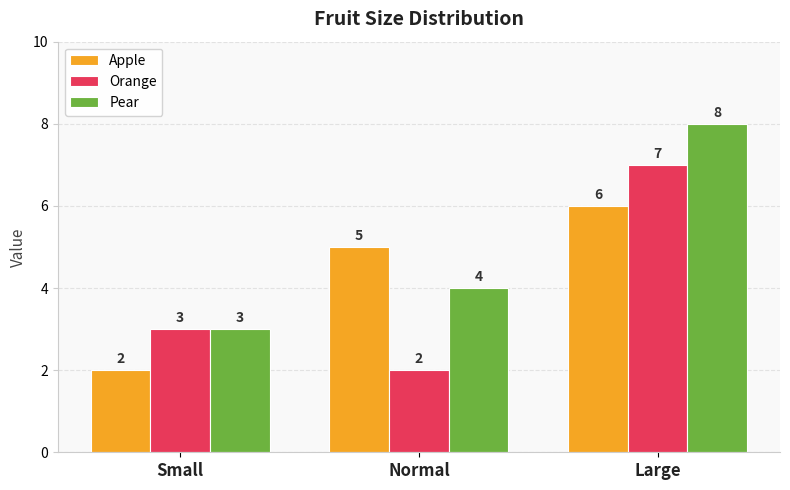

Which series has the largest total across all categories?

Pear